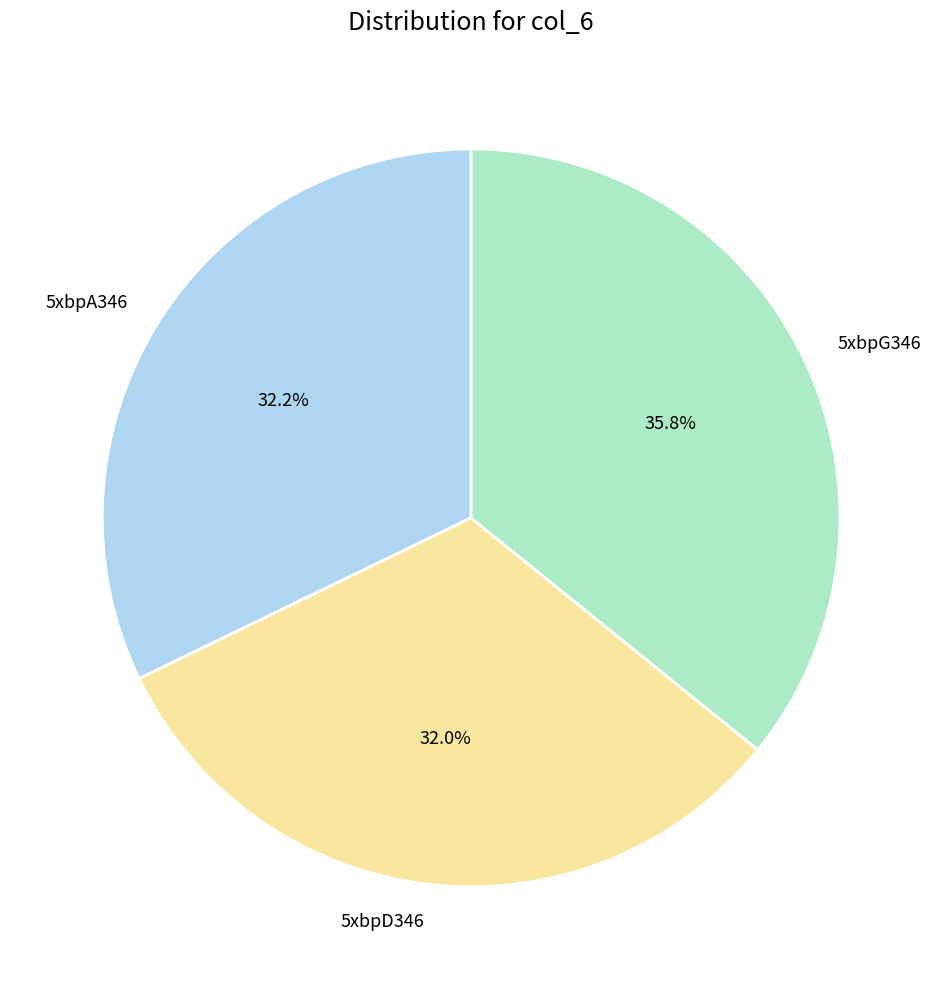

Is it true that 5xbpA346 is 23% of the pie?

False